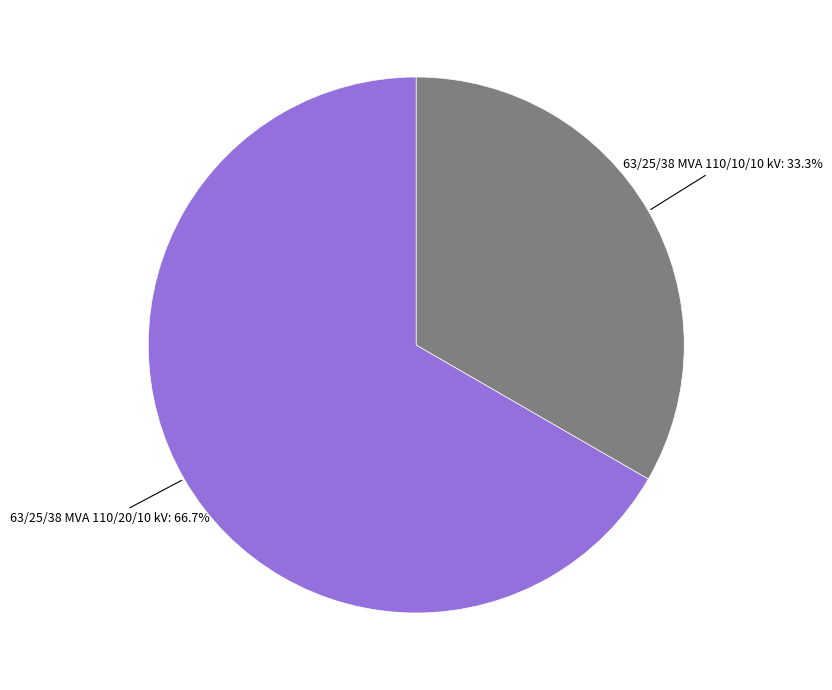

Is there a majority slice in this chart?

Yes